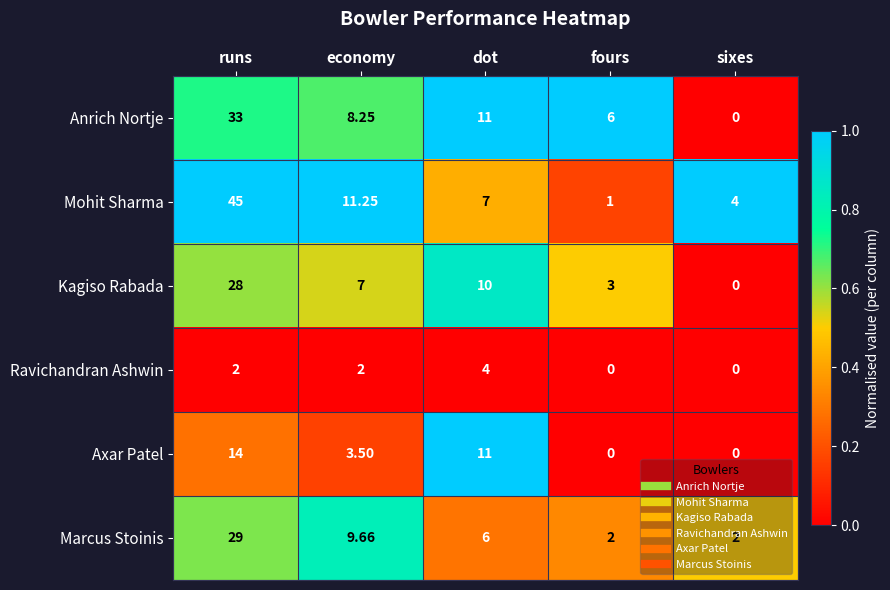

Which series has the largest total across all categories?

Mohit Sharma